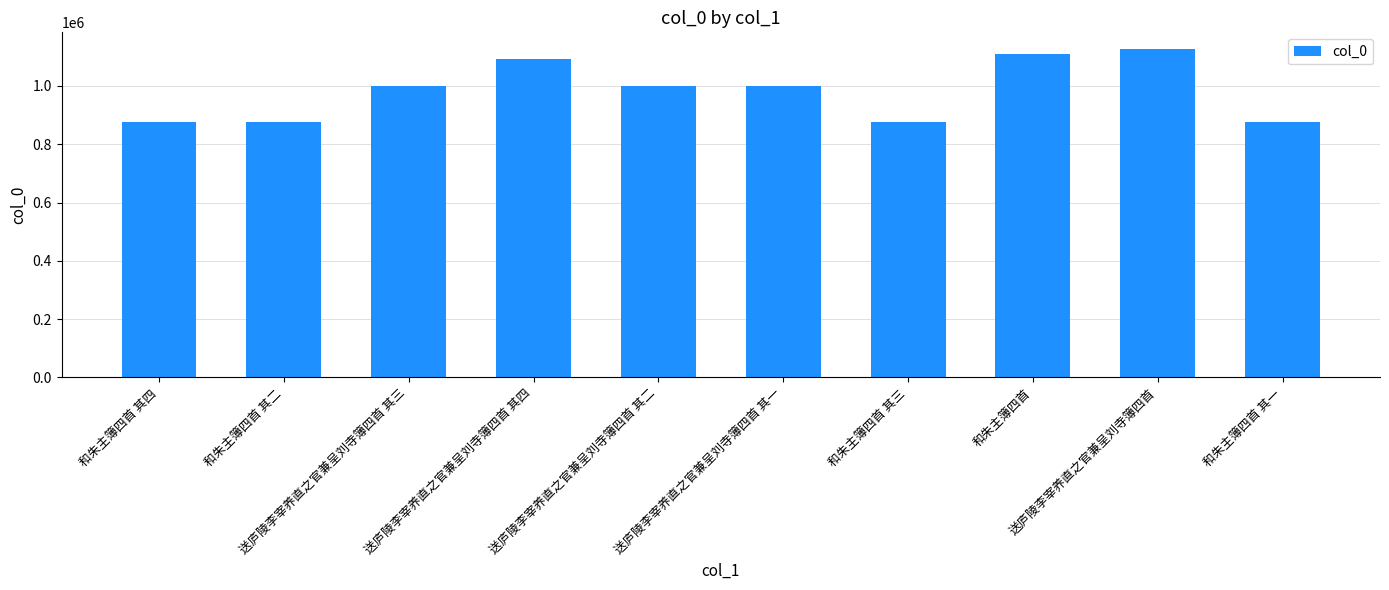

How many bars are there in total?

10